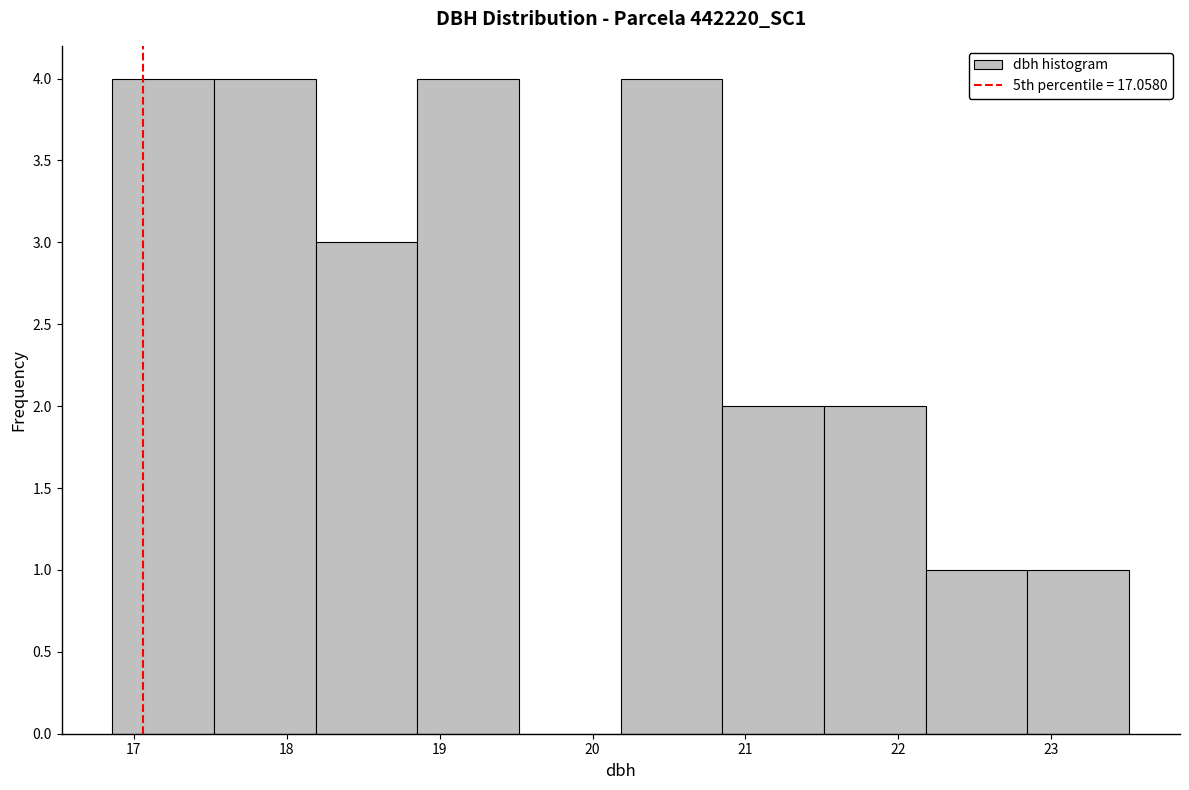

Reading left to right, transcribe this chart: for each bar, give the range it covers on the x-axis and its height. Neither the bar edges nor the heights are printed on the chart, so give them approximately, as read against the axes.

16.9 to 17.5: 4
17.5 to 18.2: 4
18.2 to 18.9: 3
18.9 to 19.5: 4
19.5 to 20.2: 0
20.2 to 20.9: 4
20.9 to 21.5: 2
21.5 to 22.2: 2
22.2 to 22.8: 1
22.8 to 23.5: 1